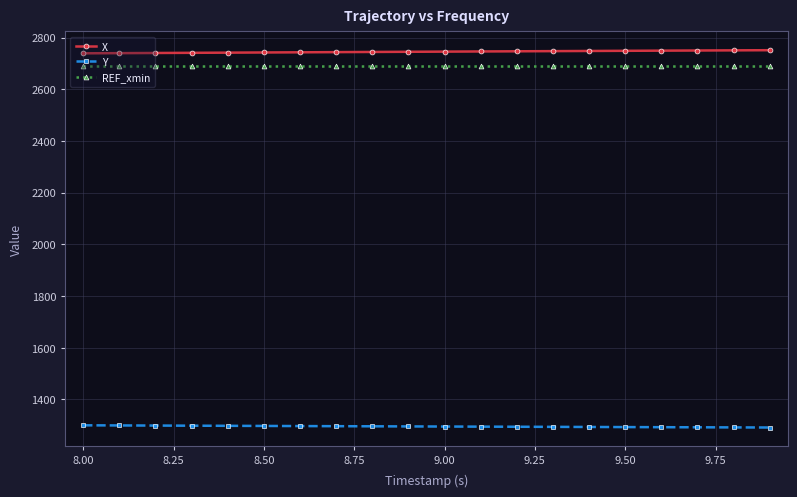

What is the value of the REF_xmin point at the 10th from the left?

2692.1